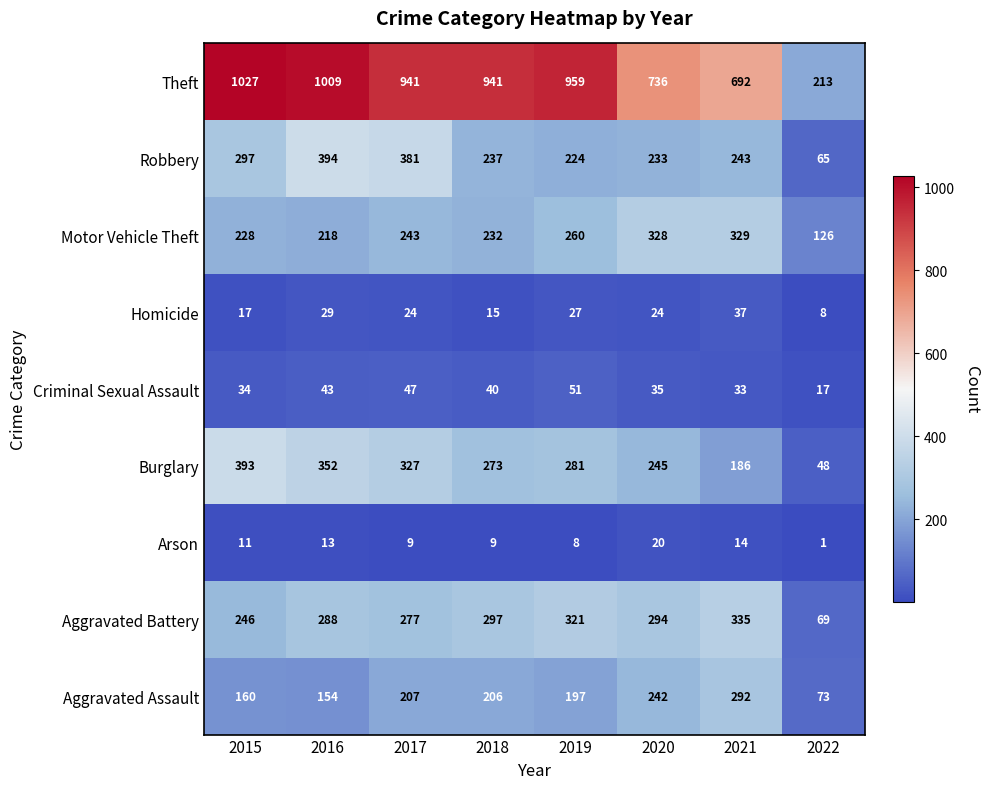

At 2021, list the series in order from smallest to largest.

Arson, Criminal Sexual Assault, Homicide, Burglary, Robbery, Aggravated Assault, Motor Vehicle Theft, Aggravated Battery, Theft